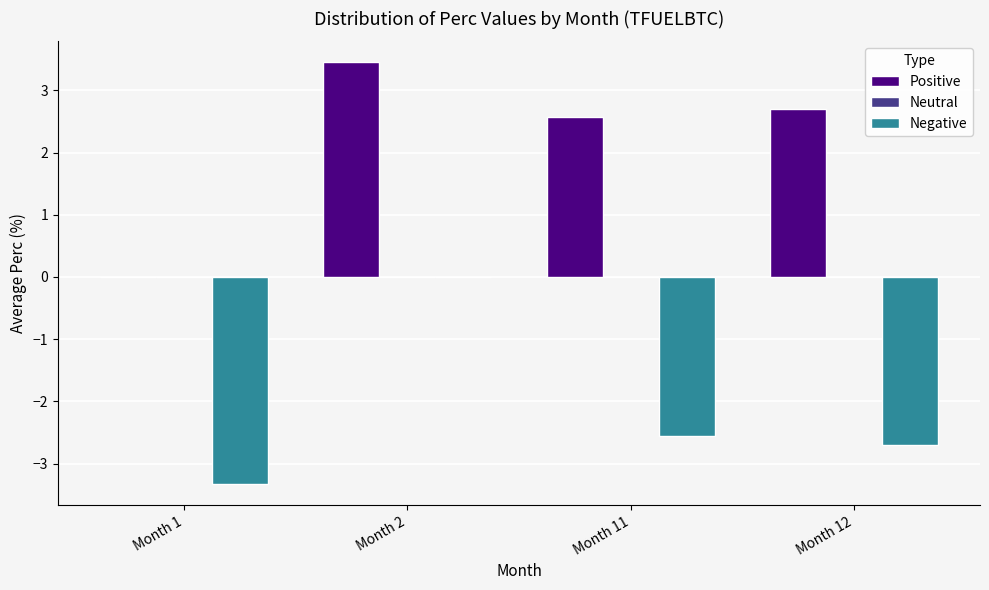

Which series changed the most between Month 1 and Month 11?

Positive